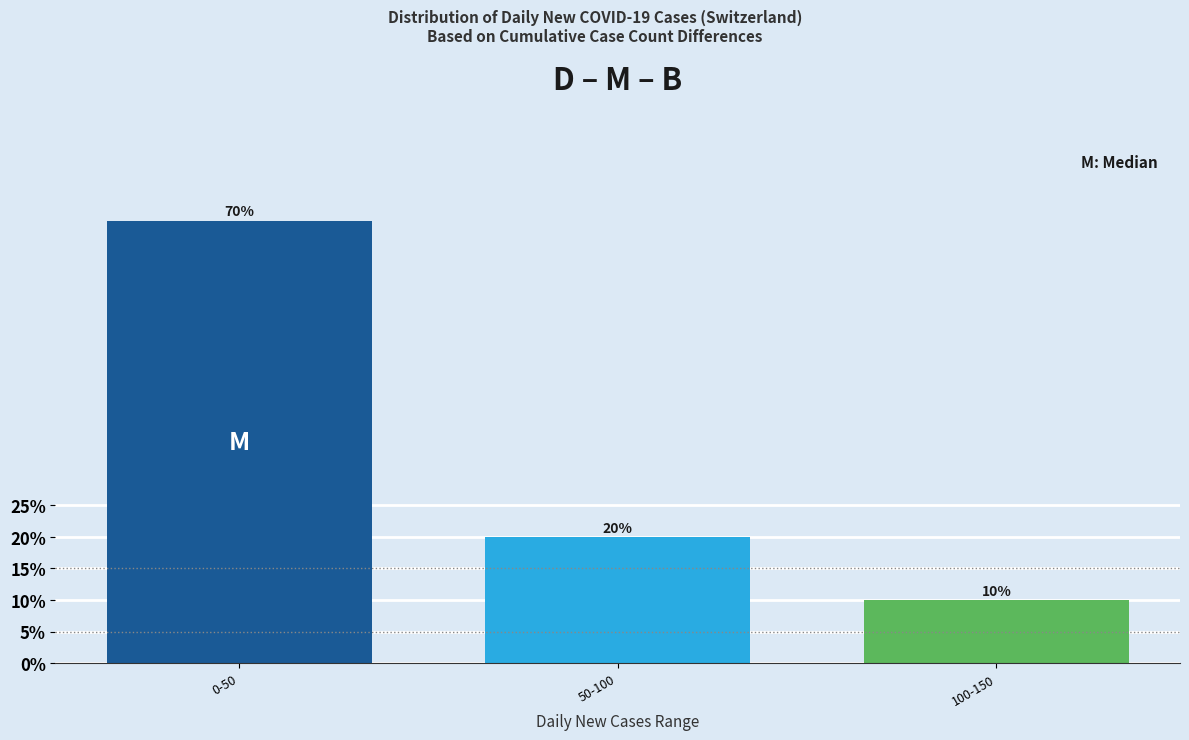

Reading left to right, what are all the values shown in this chart?

0-50=70	50-100=20	100-150=10